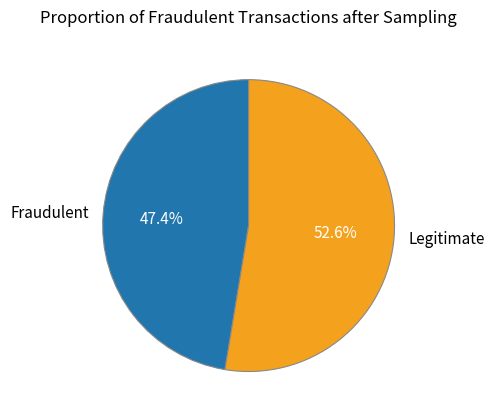

How many segments does this pie chart have?

2